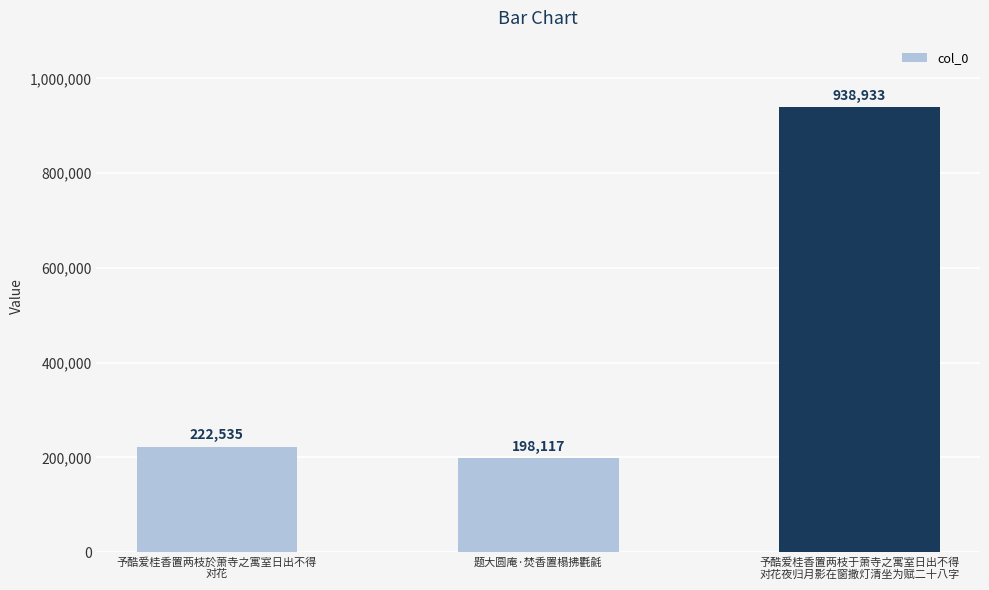

The chart shows a value of 222535 at 予酷爱桂香置两枝於萧寺之寓室日出不得
对花. True or false?

True